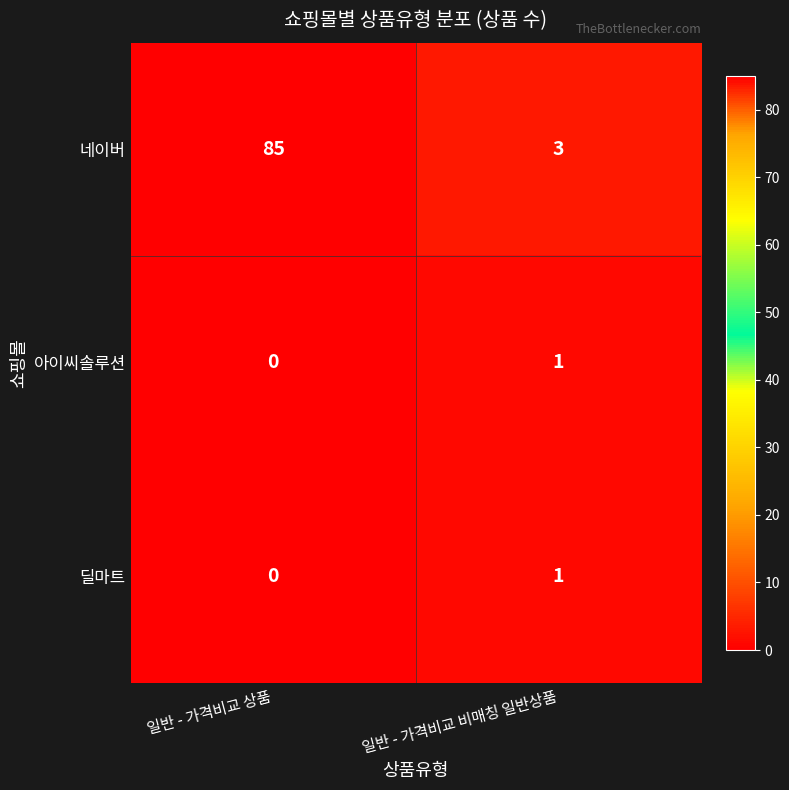

List the labels in order of 네이버 value, smallest first.

일반 - 가격비교 비매칭 일반상품, 일반 - 가격비교 상품